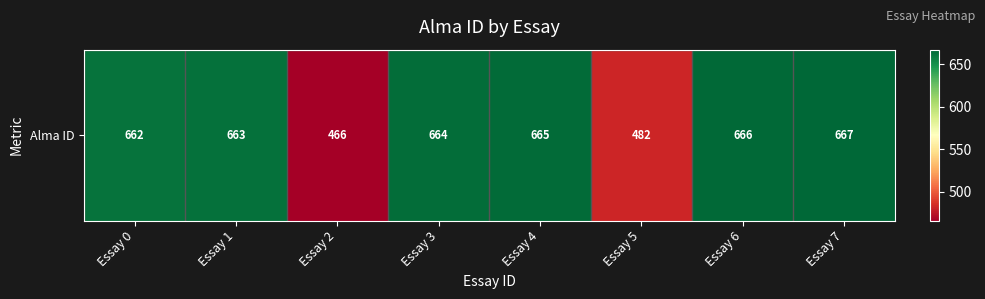

Where is the data nearest to the value 566?

Essay 5